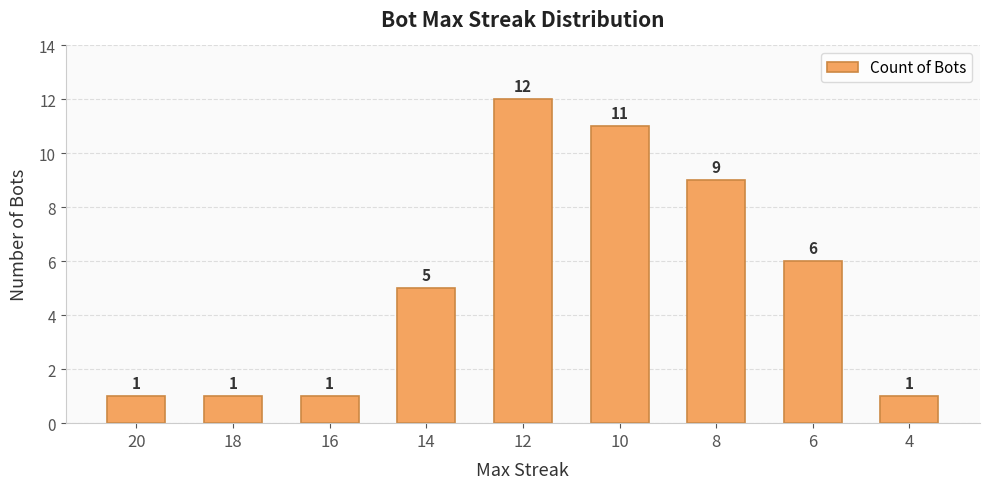

True or false: the data shows 18 at 12.

False